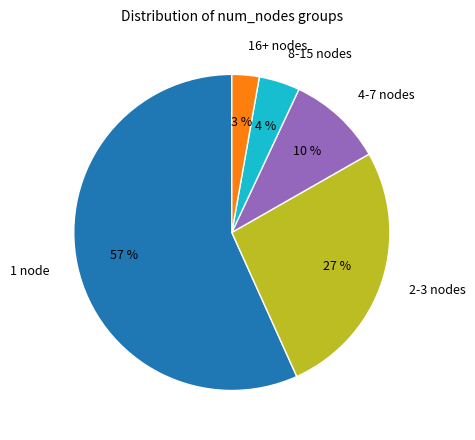

Which slice is the largest?

1 node